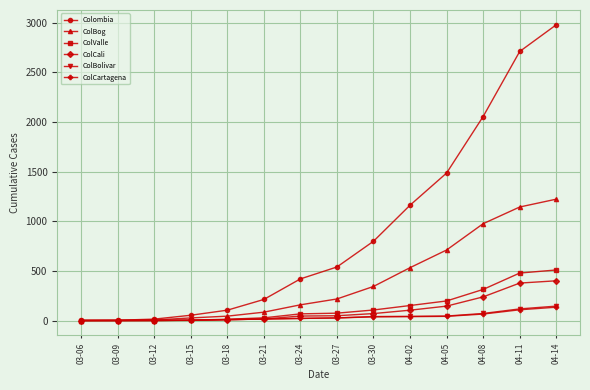

Between 03-30 and 04-05, which series saw the biggest shift?

Colombia